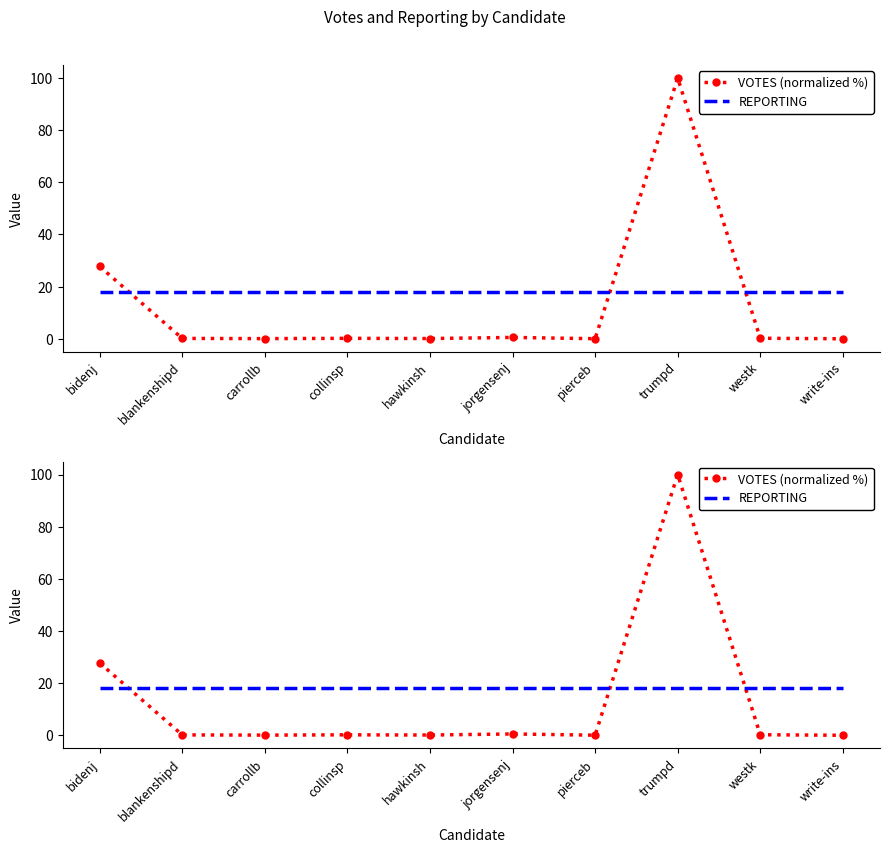

Which series has the largest total across all categories?

REPORTING